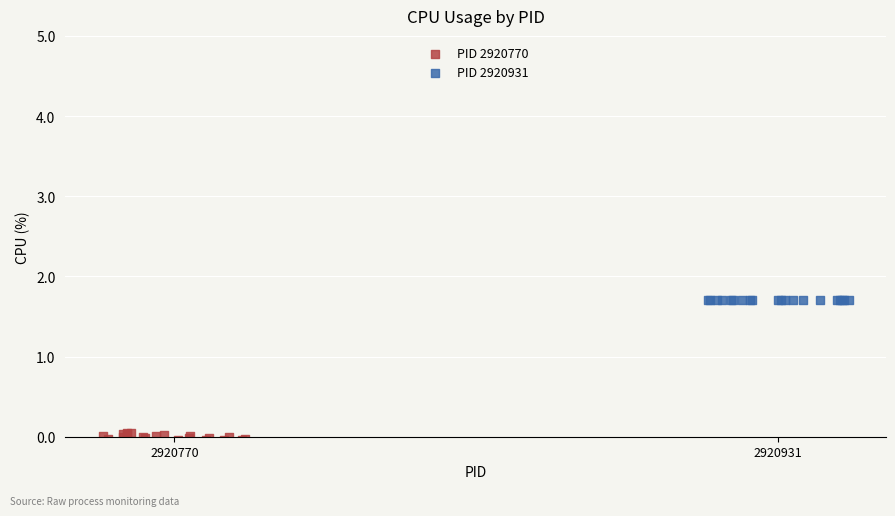

Which series reaches the maximum Y coordinate?

PID 2920931